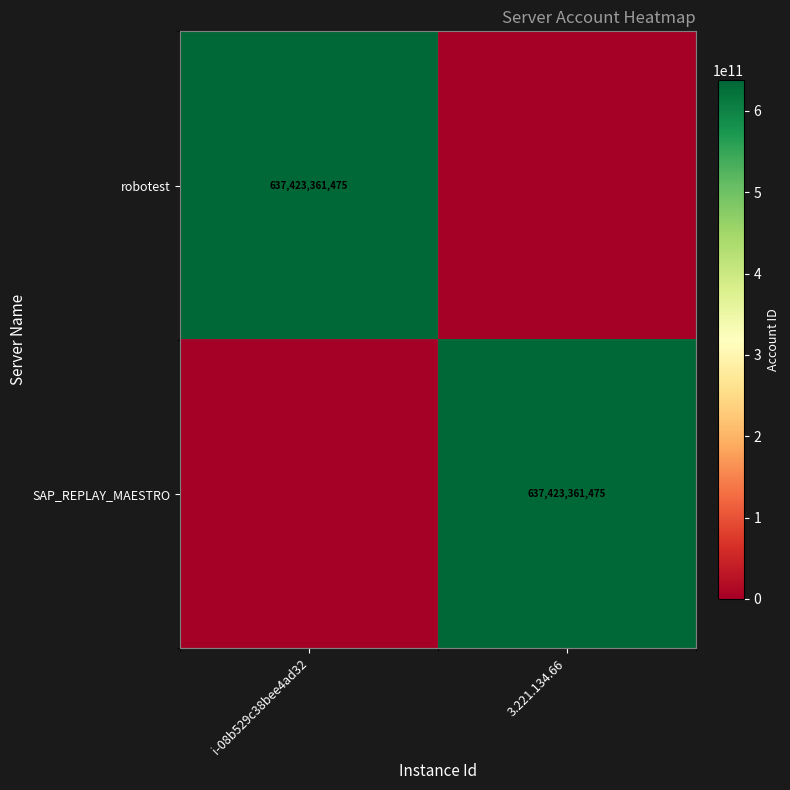

Is it true that robotest equals 637423361475 at i-08b529c38bee4ad32?

True